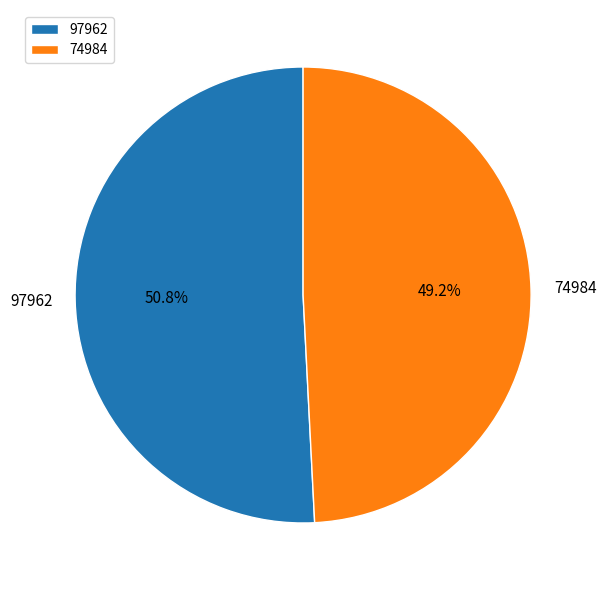

What is the ratio of the value at 74984 to the value at 97962?

1.0